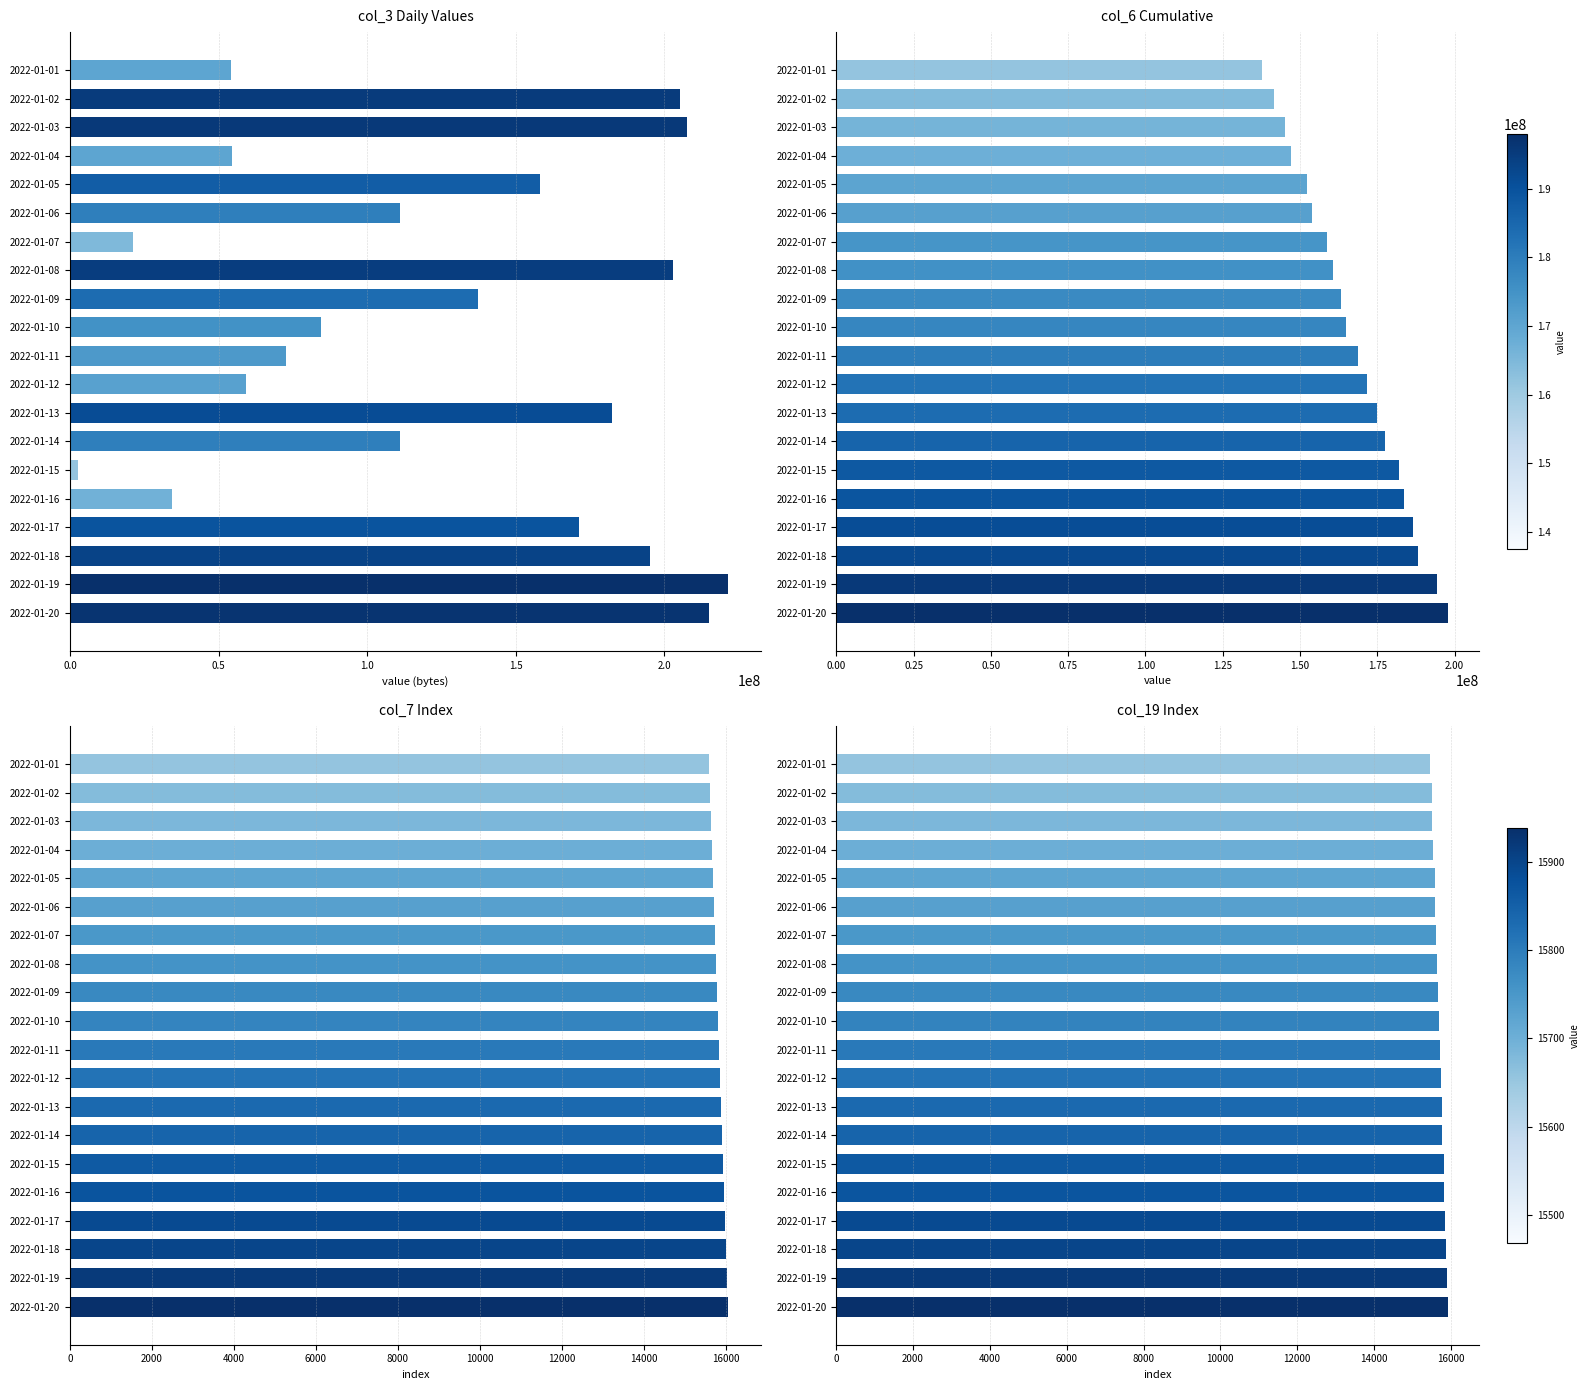

How many data points in col_6 are above 168659193?

9